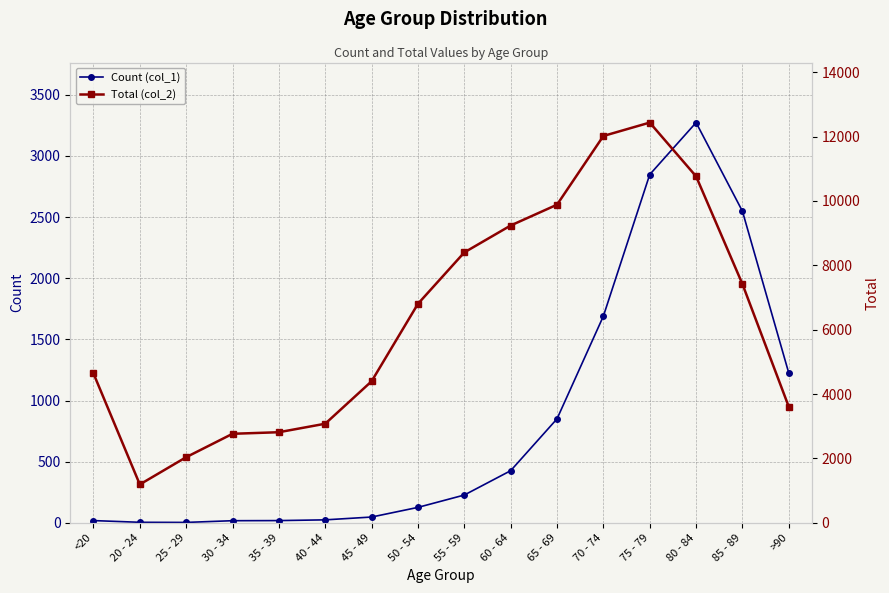

Reading left to right, transcribe all the data shown in this chart.

Count (col_1): <20=18	20 - 24=4	25 - 29=3	30 - 34=17	35 - 39=18	40 - 44=24	45 - 49=47	50 - 54=126	55 - 59=227	60 - 64=426	65 - 69=850	70 - 74=1690	75 - 79=2848	80 - 84=3273	85 - 89=2548	>90=1224
Total (col_2): <20=4641	20 - 24=1191	25 - 29=2038	30 - 34=2765	35 - 39=2814	40 - 44=3078	45 - 49=4396	50 - 54=6803	55 - 59=8400	60 - 64=9236	65 - 69=9883	70 - 74=12018	75 - 79=12434	80 - 84=10764	85 - 89=7417	>90=3604